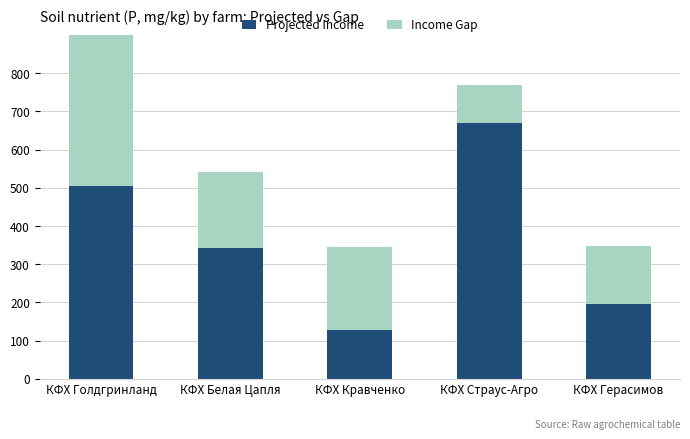

At which category is the sum across all series the highest?

КФХ Голдгринланд